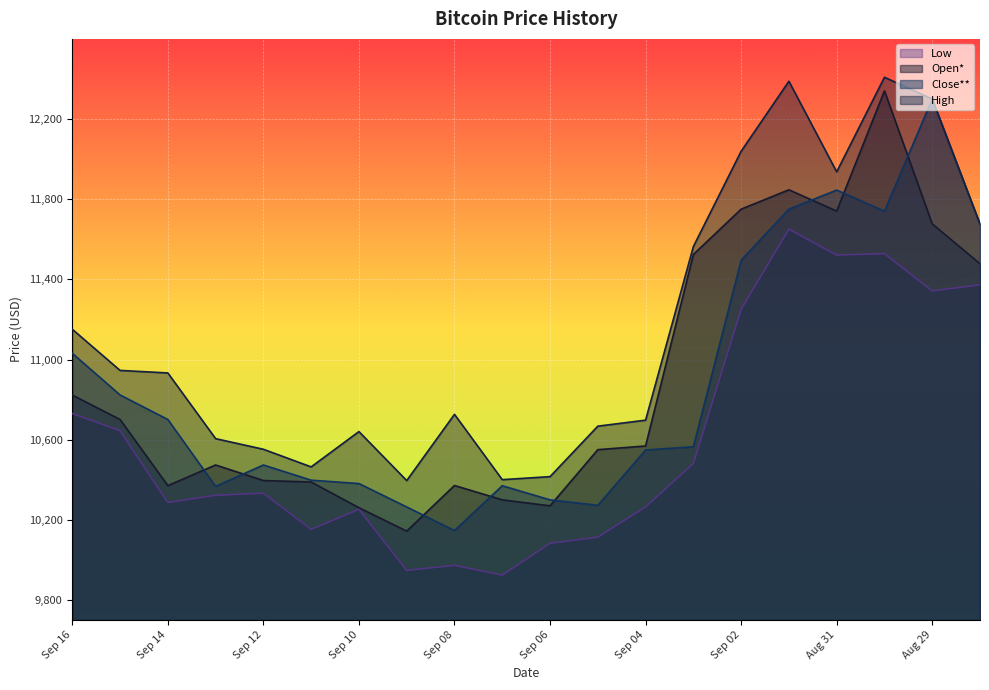

Is the value of Open* at Aug 31 greater than the value of High at Sep 10?

Yes